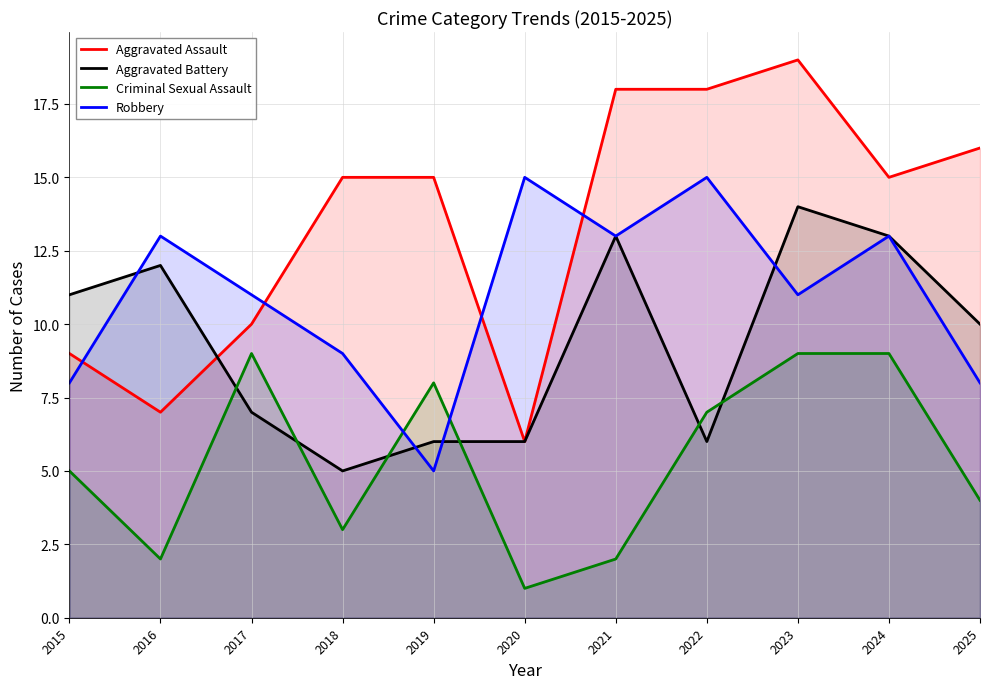

Reading right to left, extract all data points from this chart.

Aggravated Assault: 16	15	19	18	18	6	15	15	10	7	9
Aggravated Battery: 10	13	14	6	13	6	6	5	7	12	11
Criminal Sexual Assault: 4	9	9	7	2	1	8	3	9	2	5
Robbery: 8	13	11	15	13	15	5	9	11	13	8